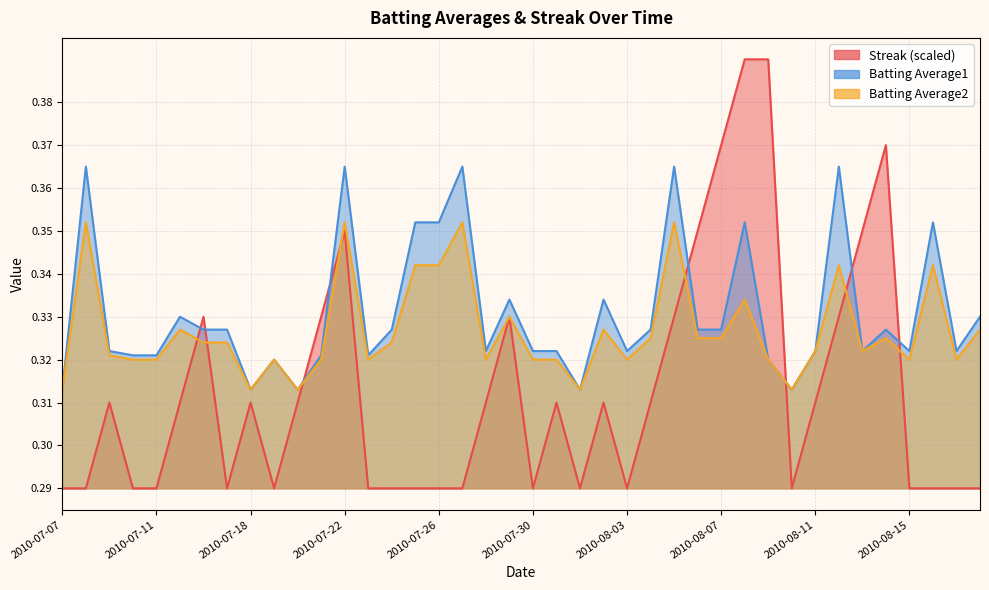

Does the chart display data point markers on the line(s)?

No